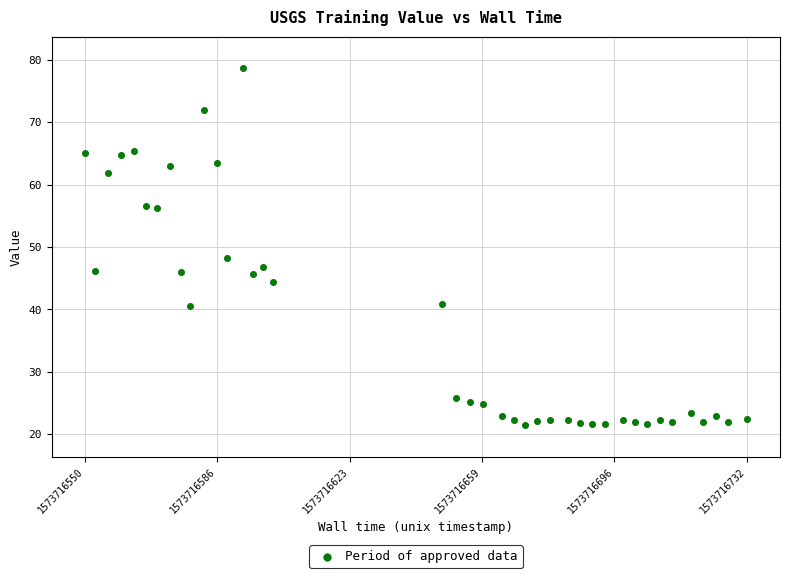

What is the range of X values (max minus min)?

182.2